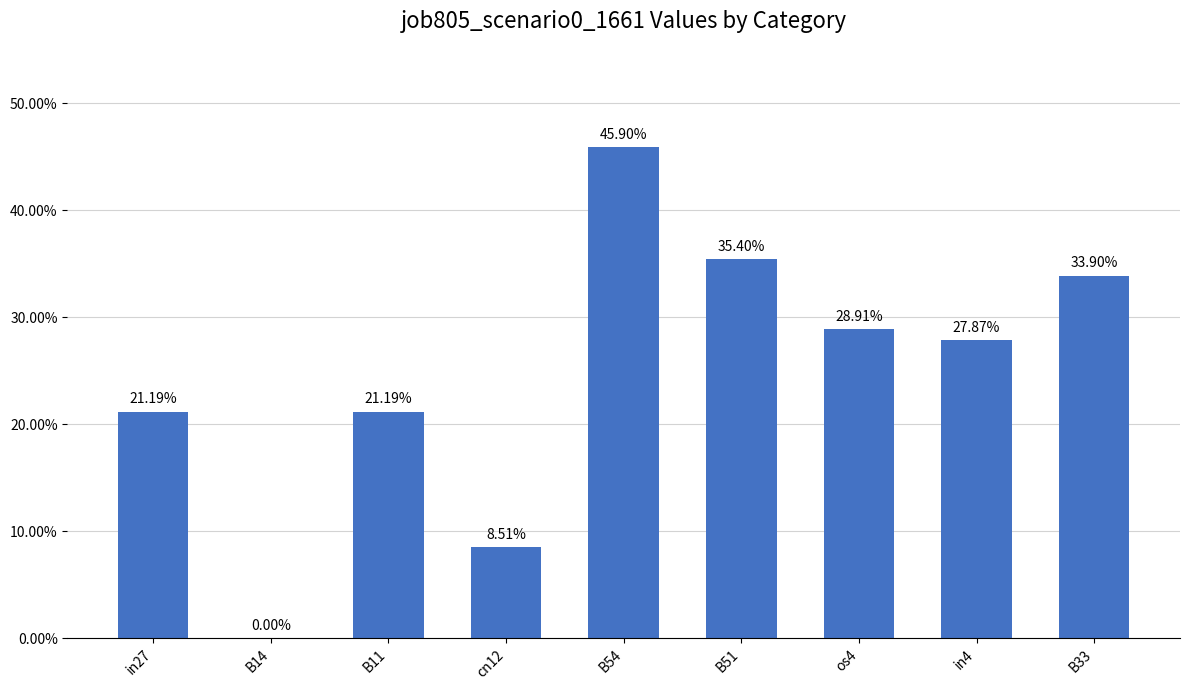

Reading left to right, transcribe all the data shown in this chart.

0.2	0.0	0.2	0.1	0.5	0.4	0.3	0.3	0.3